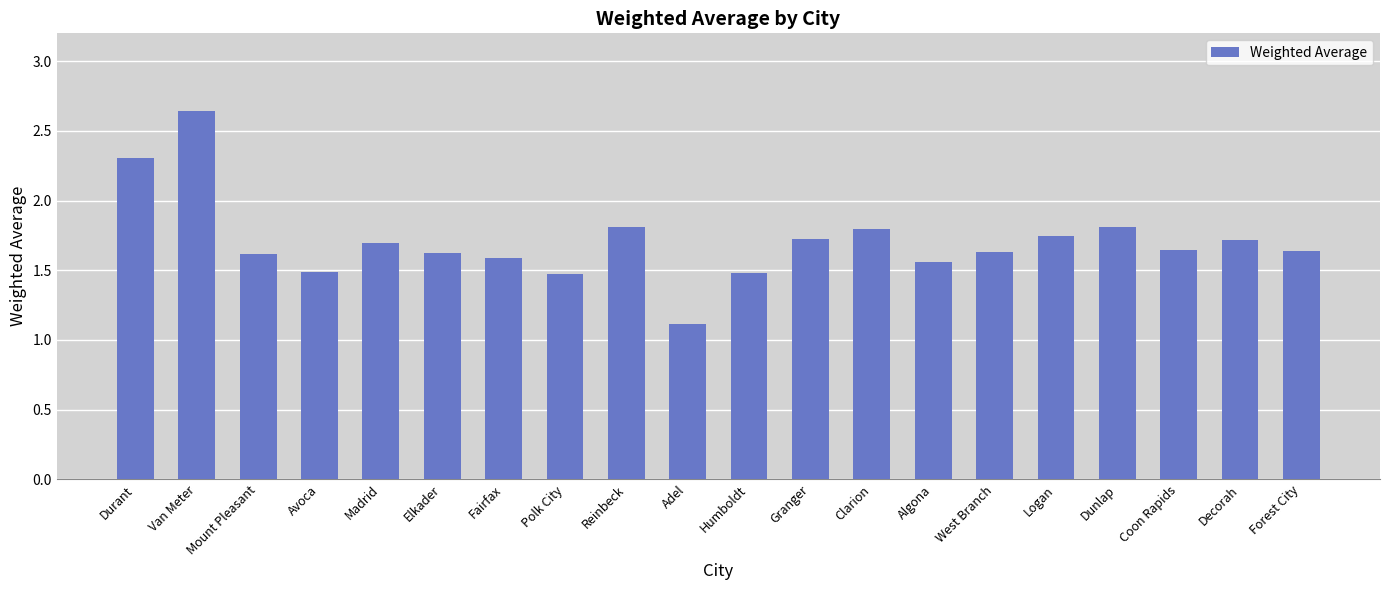

Approximately how many times larger is the value at Logan compared to Polk City?

1.2